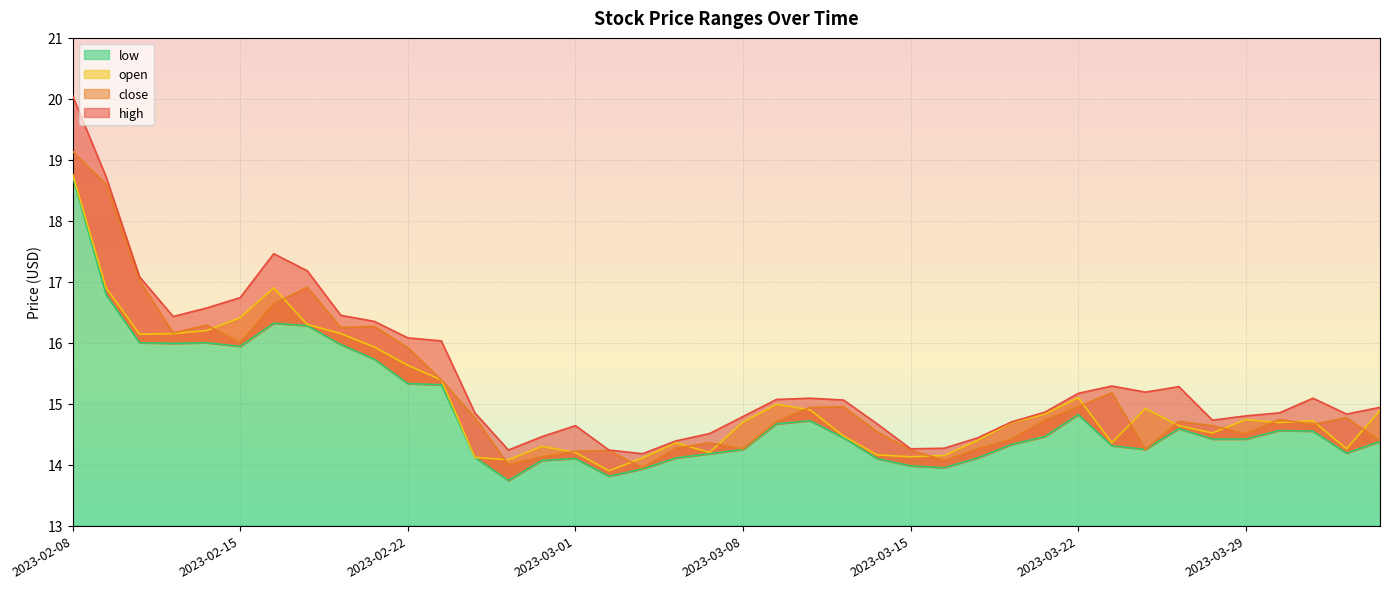

What is the lowest value of the high series?

14.2